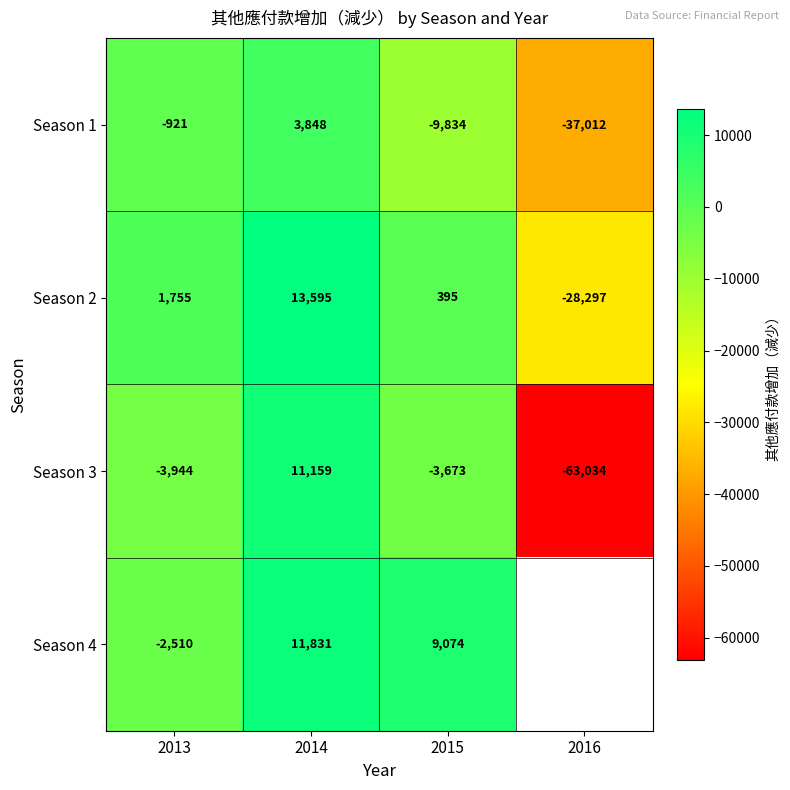

At which category is the sum across all series the highest?

2014